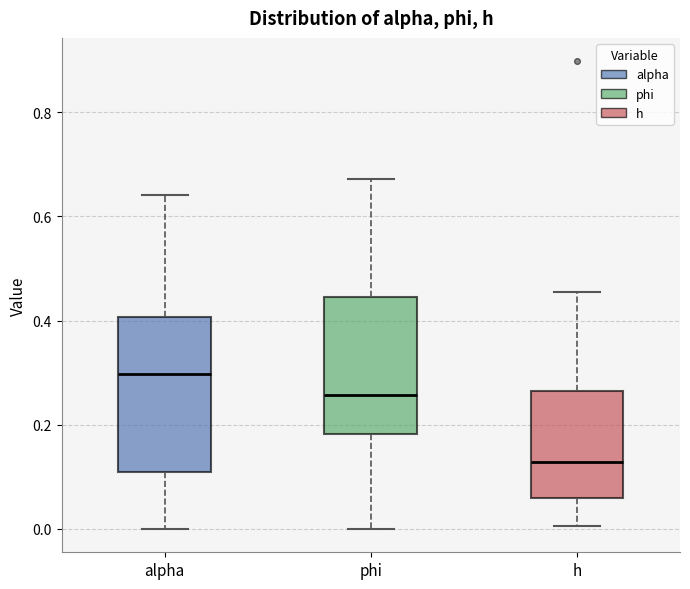

Which box is the tallest, from its lower edge to its upper edge?

alpha